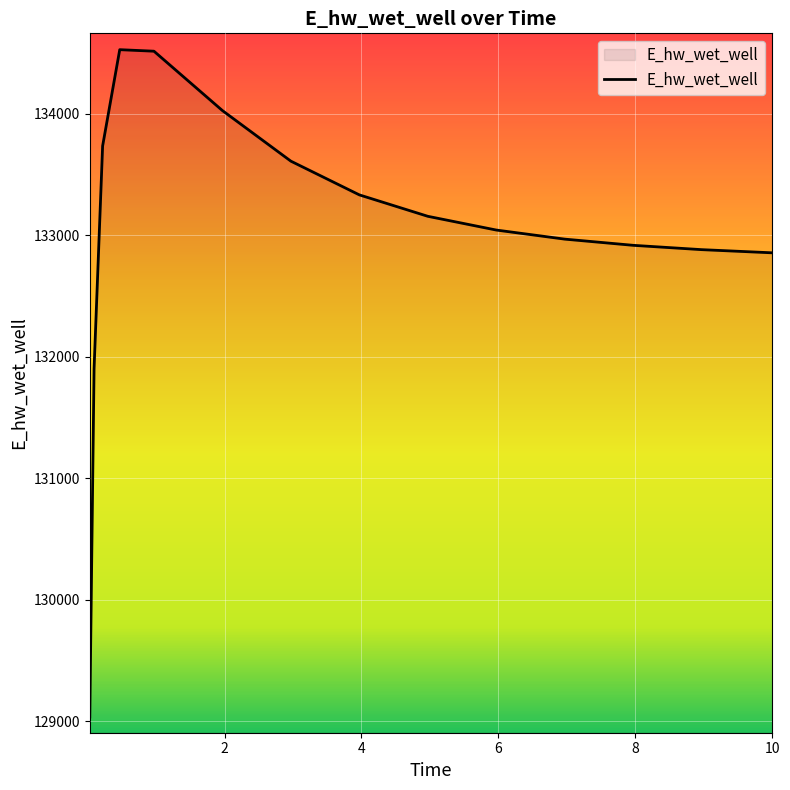

What is the minimum value shown in the chart?

129032.5